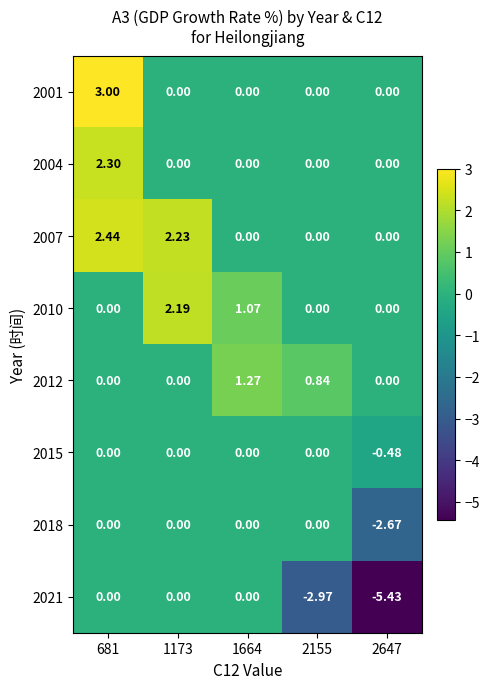

Is the value of 2007 at 1664 greater than the value of 2021 at 2647?

Yes